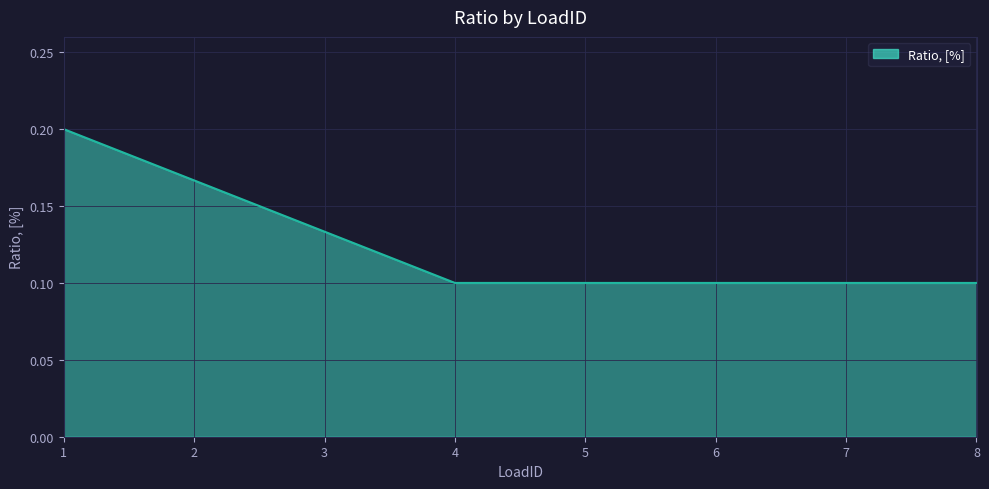

Does the chart have visible grid lines?

Yes